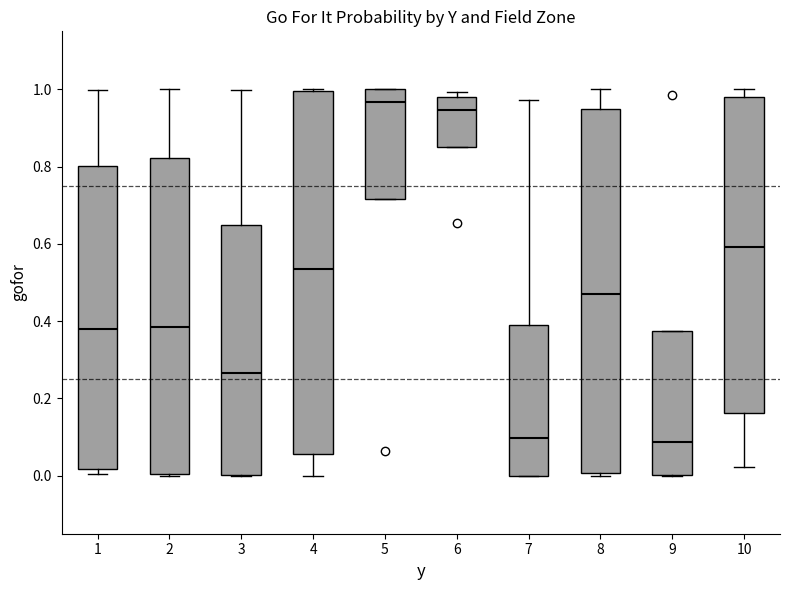

Reading left to right, read every box against the y-axis: the position of its median line, the range the box covers, and the ends of its whiskers. The values are not printed on the chart, so give them approximately, as read against the axis.

1: median 0.38, box 0.02 to 0.80, whiskers 0.00 to 1.00
2: median 0.38, box 0.00 to 0.82, whiskers 0.00 to 1.00
3: median 0.26, box 0.00 to 0.64, whiskers 0.00 to 1.00
4: median 0.54, box 0.06 to 1.00, whiskers 0.00 to 1.00
5: median 0.96, box 0.72 to 1.00, whiskers 0.72 to 1.00
6: median 0.94, box 0.86 to 0.98, whiskers 0.86 to 1.00
7: median 0.10, box 0.00 to 0.40, whiskers 0.00 to 0.98
8: median 0.48, box 0.00 to 0.94, whiskers 0.00 (just below the box's lower edge) to 1.00
9: median 0.08, box 0.00 to 0.38, whiskers 0.00 to 0.38
10: median 0.60, box 0.16 to 0.98, whiskers 0.02 to 1.00